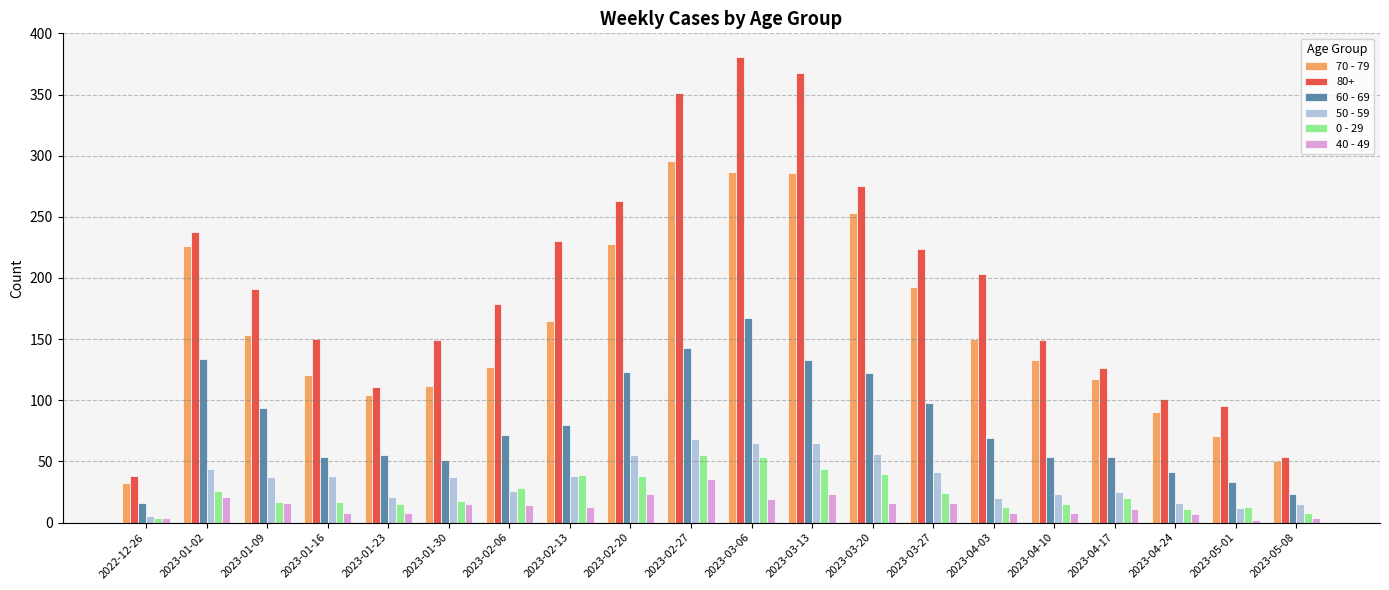

What value does the 40 - 49 series have at 2023-02-27, to the nearest 5?

35